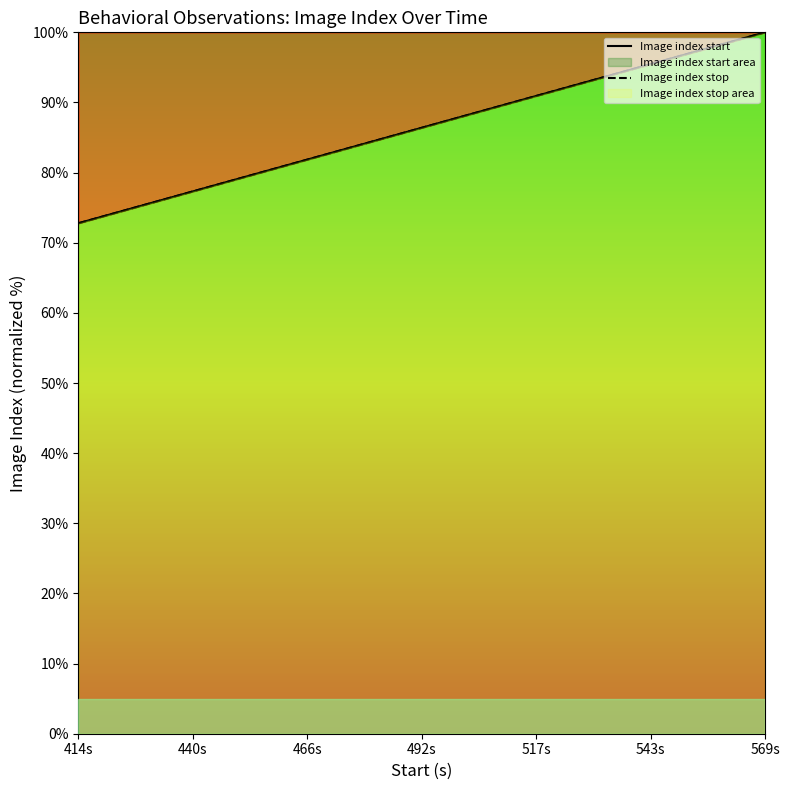

How many data points in Image index start are above 92?

10